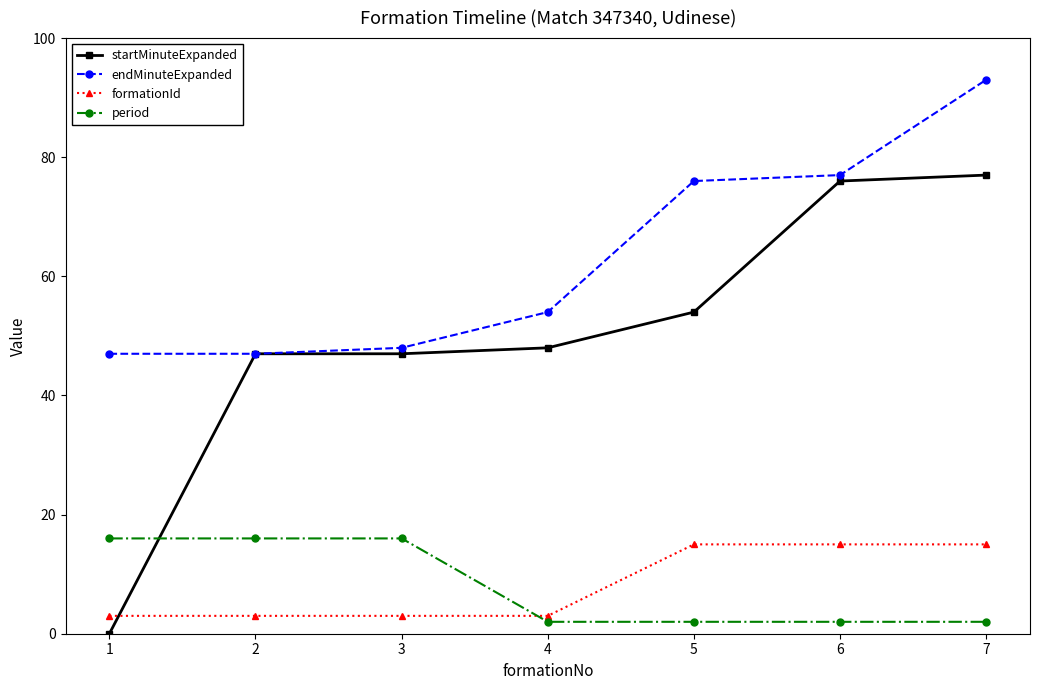

At 3, list the series in order from smallest to largest.

formationId, period, startMinuteExpanded, endMinuteExpanded